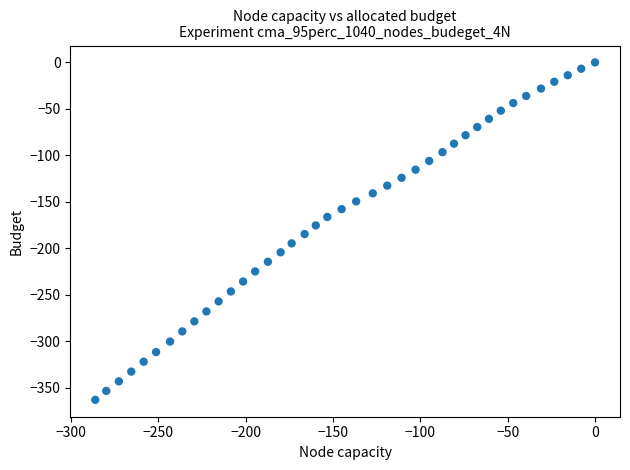

What is the range of Y values (max minus min)?

362.9